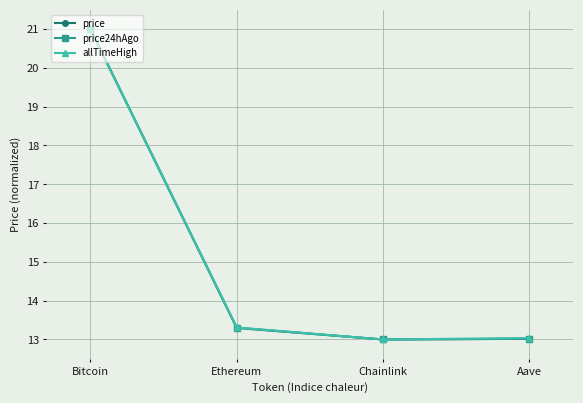

True or false: price24hAgo has a value of 21.0 at Bitcoin.

True